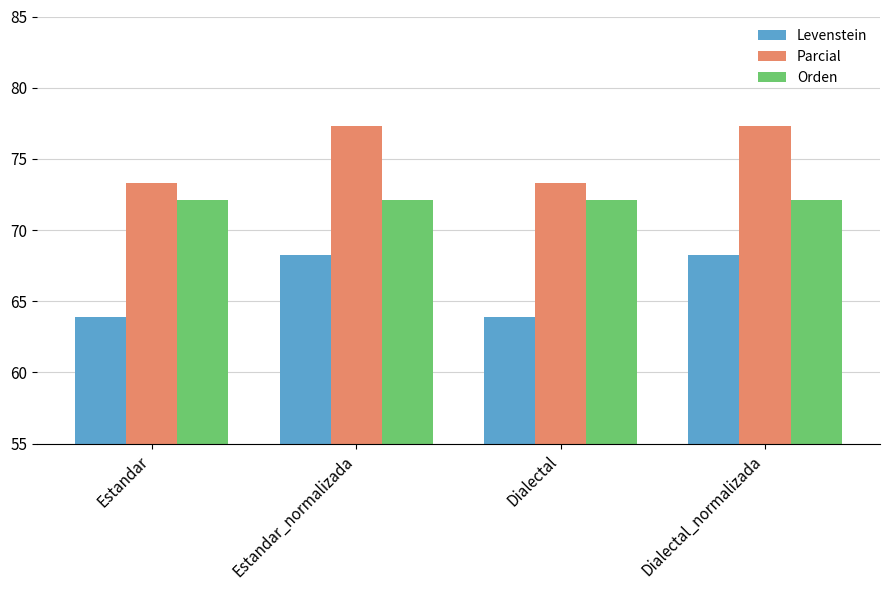

What is the sum of all Parcial values?

301.2